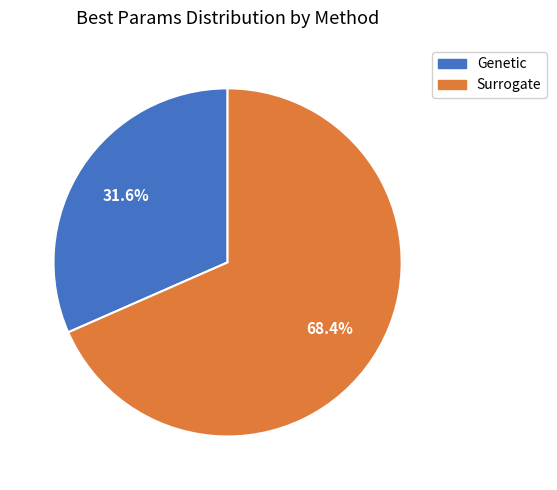

Approximately how many times larger is the value at Surrogate compared to Genetic?

2.2